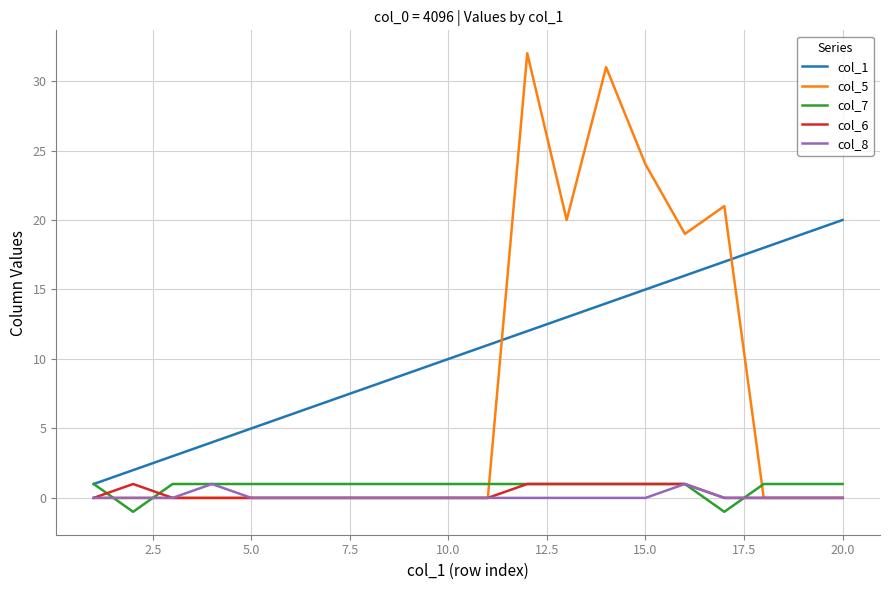

Which series has the widest spread of values?

col_5